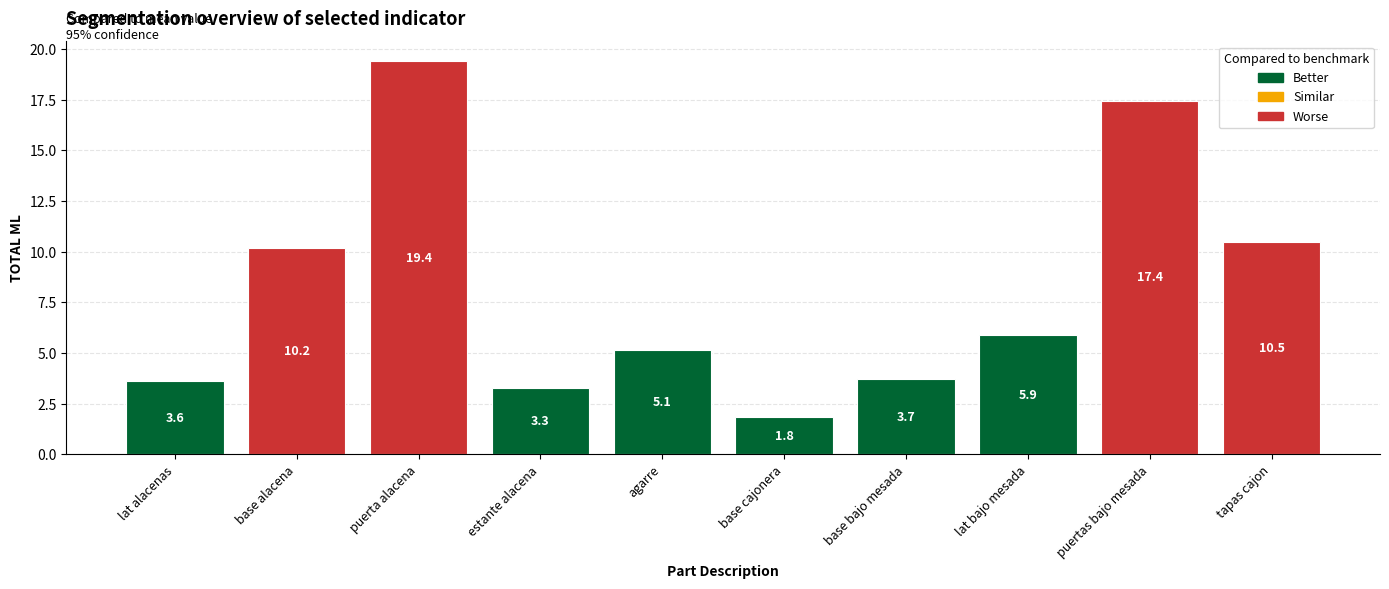

Rank the categories by value from lowest to highest.

base cajonera, estante alacena, lat alacenas, base bajo mesada, agarre, lat bajo mesada, base alacena, tapas cajon, puertas bajo mesada, puerta alacena